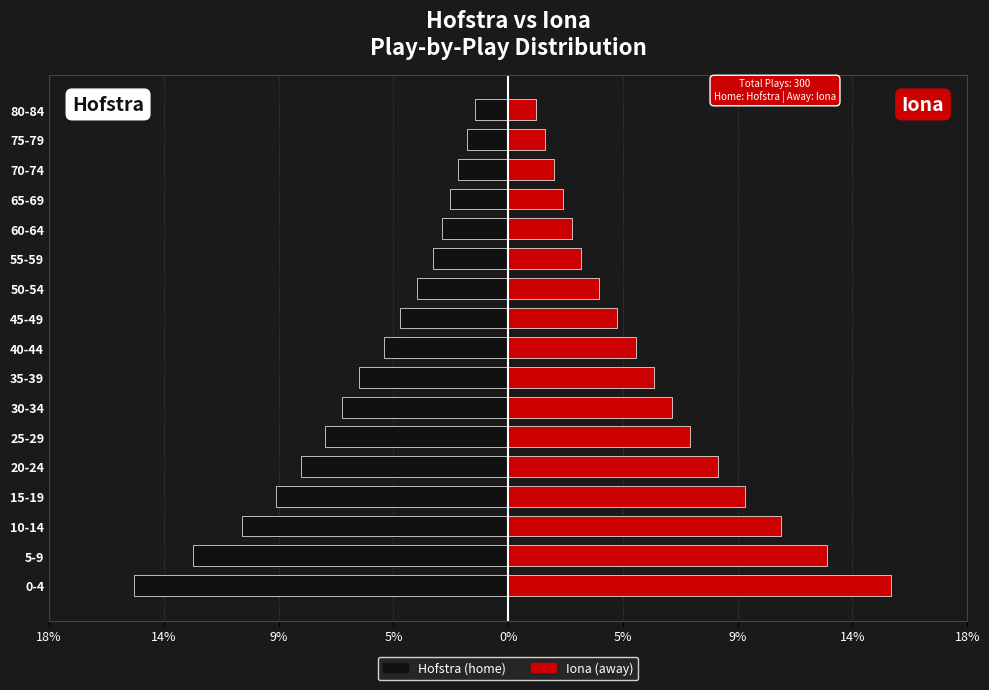

What is the greatest value displayed?

15.1